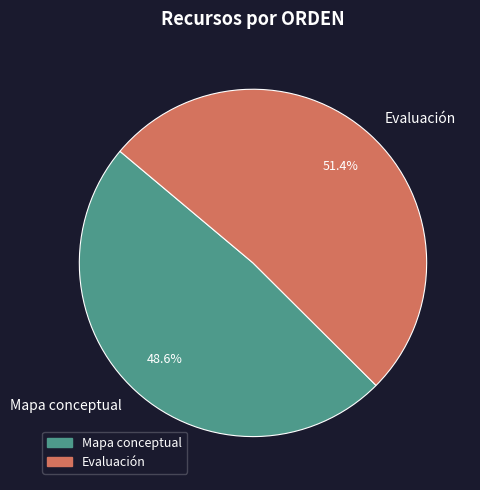

What percentage is NOT represented by Evaluación?

48.6%